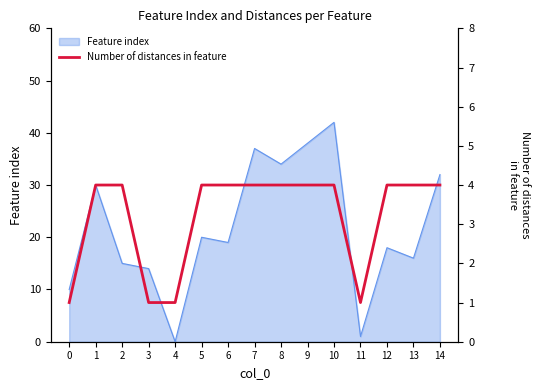

At which category does the chart reach its peak across all series?

1